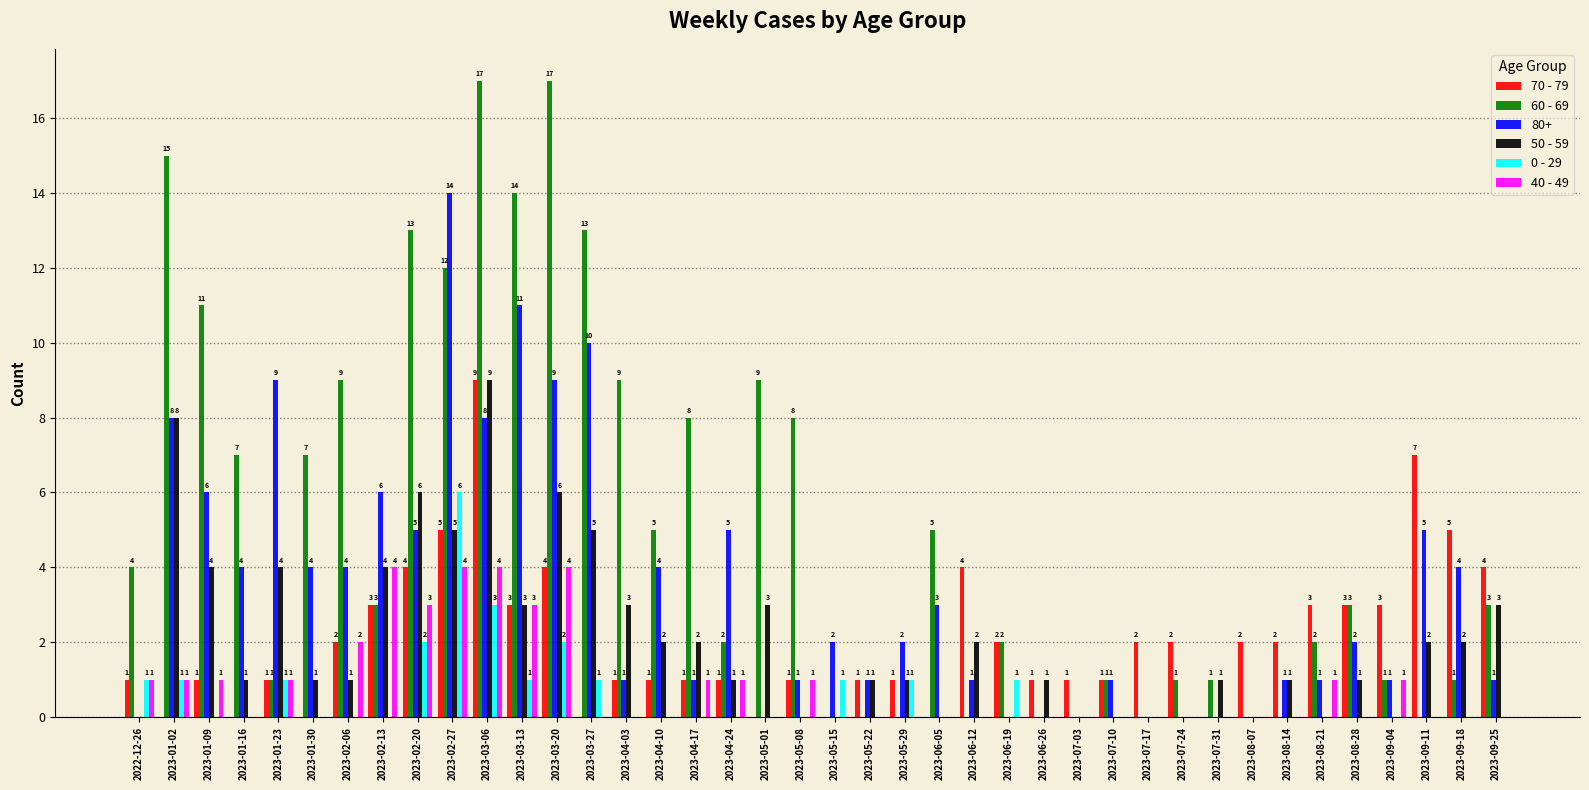

What is the total value across all series at 2023-05-15?

3